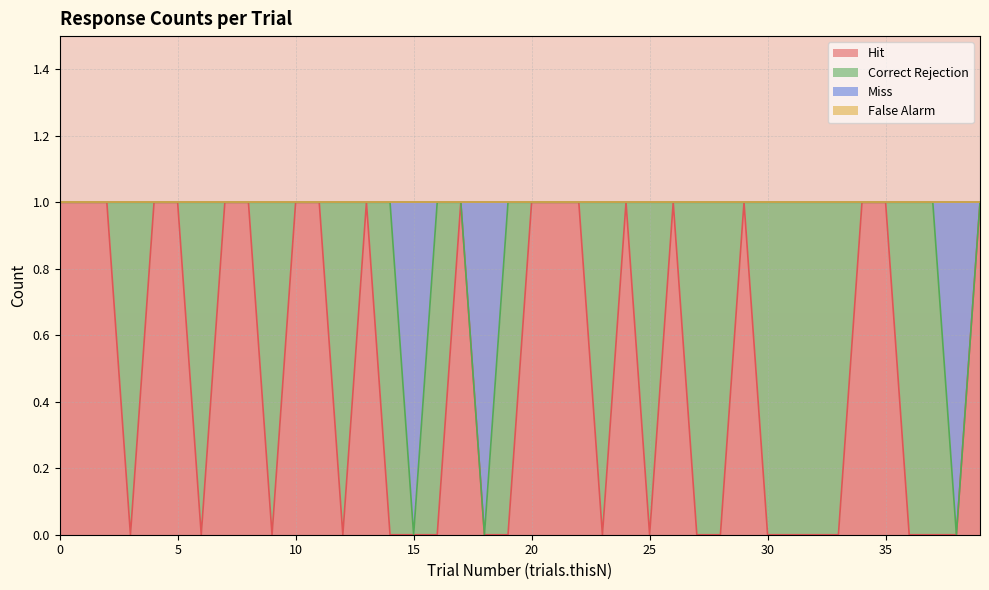

True or false: Hit and Miss intersect in this chart.

False